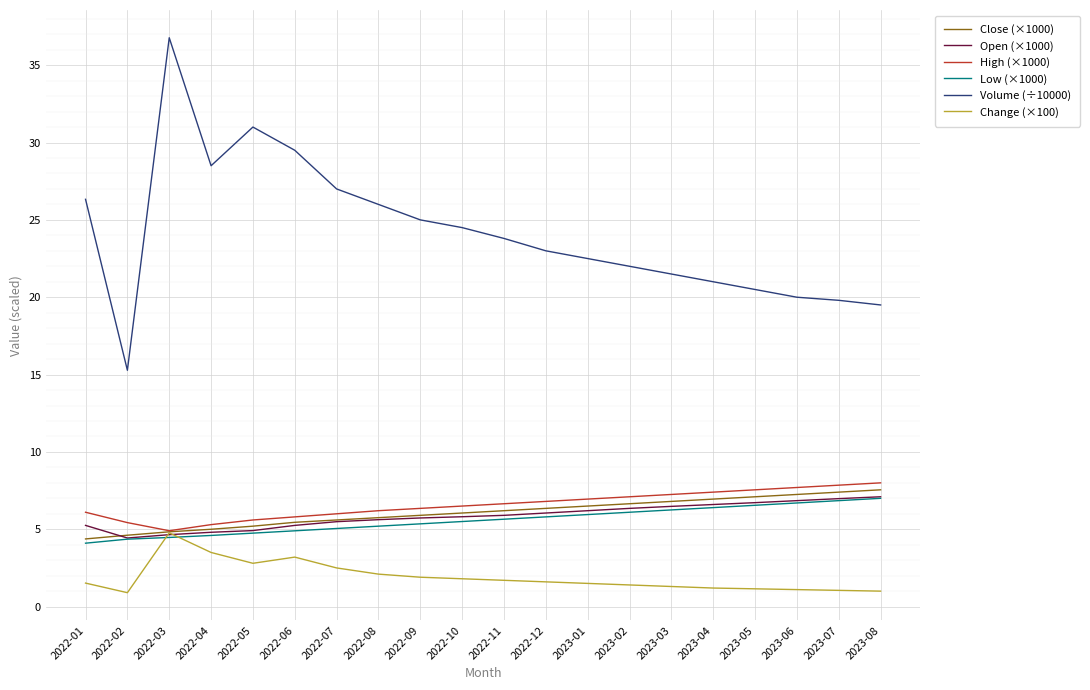

Between 2022-01 and 2022-11, which series saw the biggest shift?

Volume (÷10000)